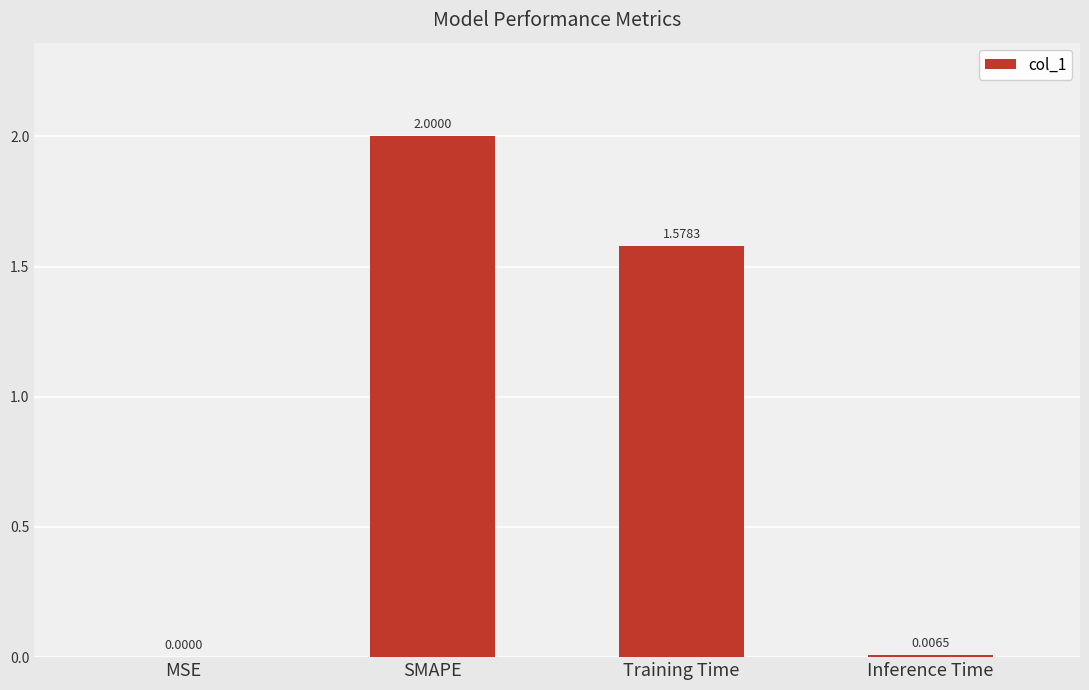

Does the chart contain stacked bars?

No